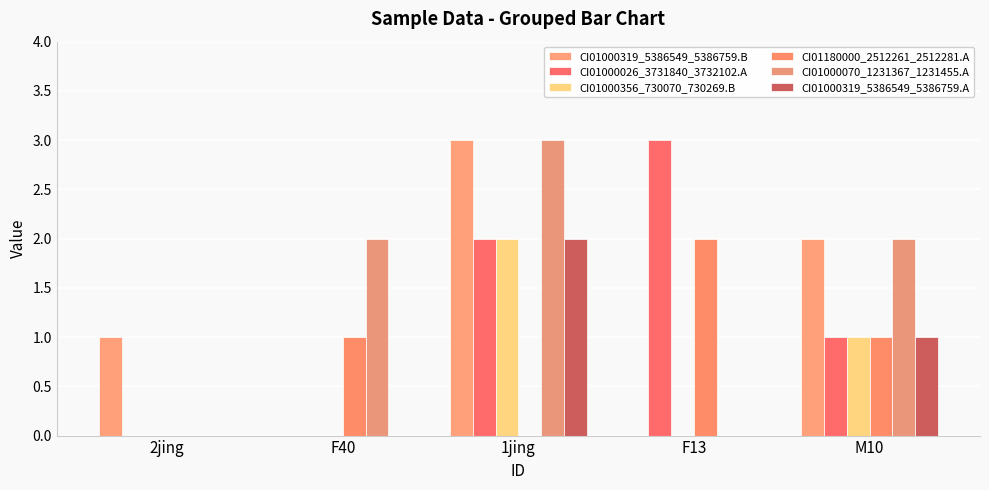

Which series has the largest total across all categories?

CI01000070_1231367_1231455.A